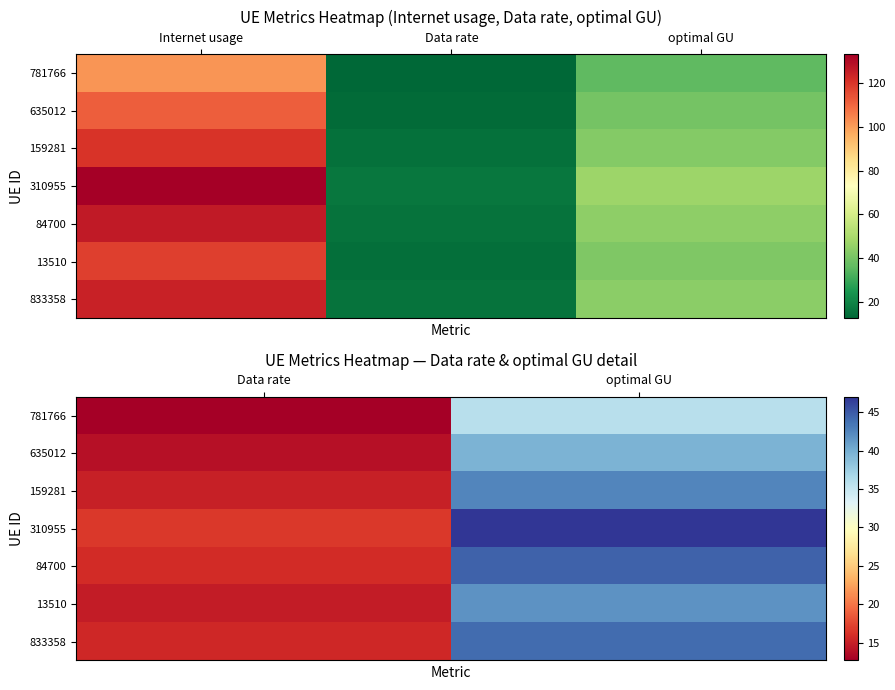

Is the value of 159281 at Data rate greater than the value of 84700 at Data rate?

No